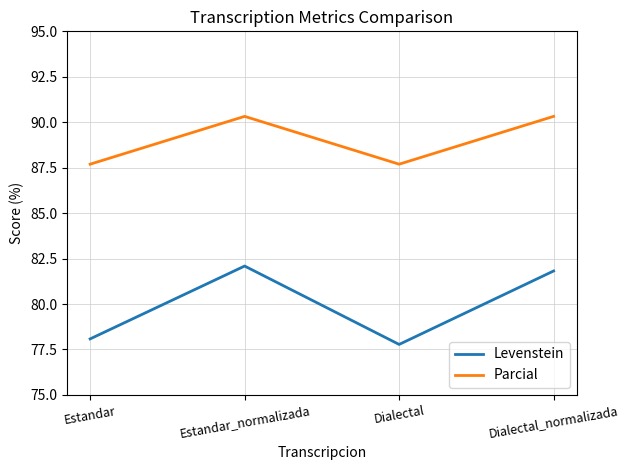

Does the chart display data point markers on the line(s)?

No